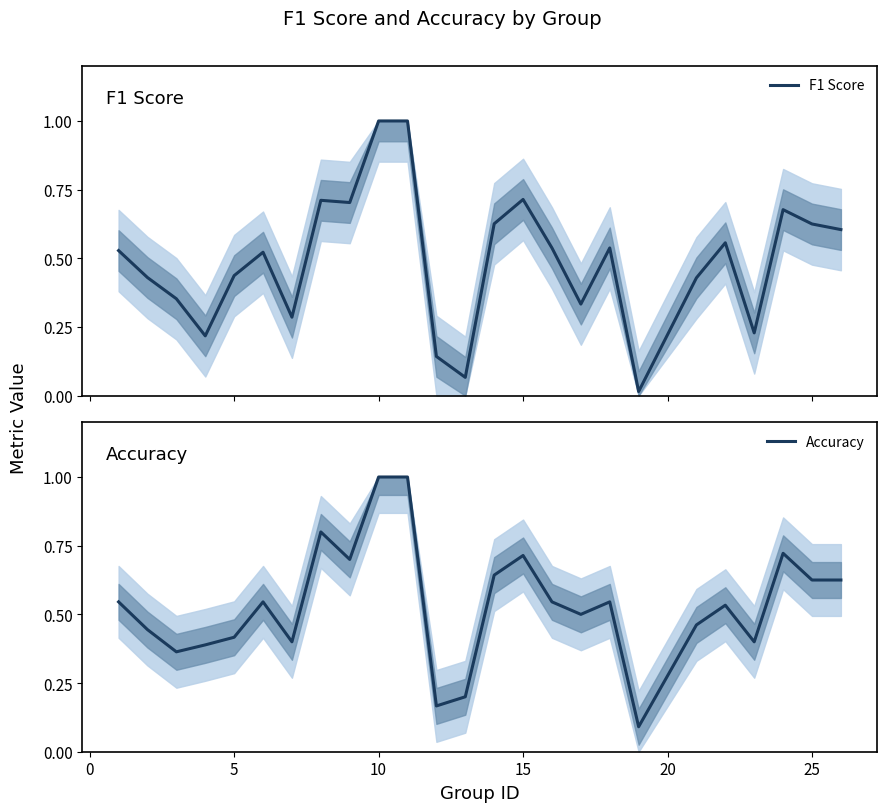

What is the sum of all F1 Score values?

12.3